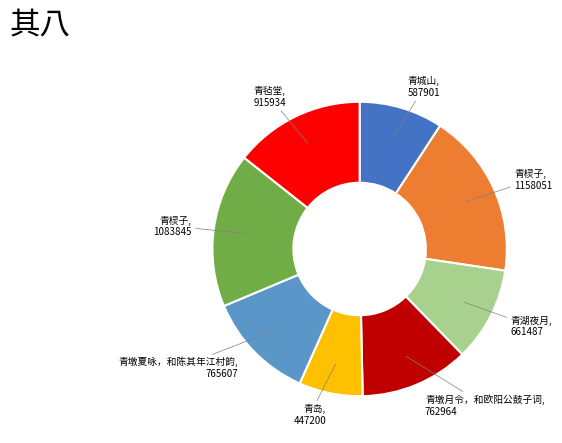

Is there a majority slice in this chart?

No